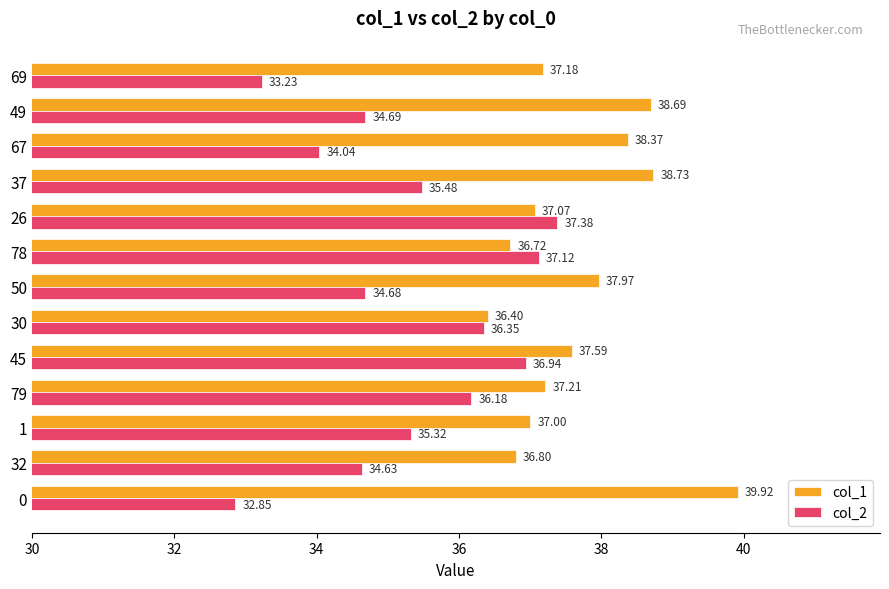

List the series in order of their peak value, lowest first.

col_2, col_1